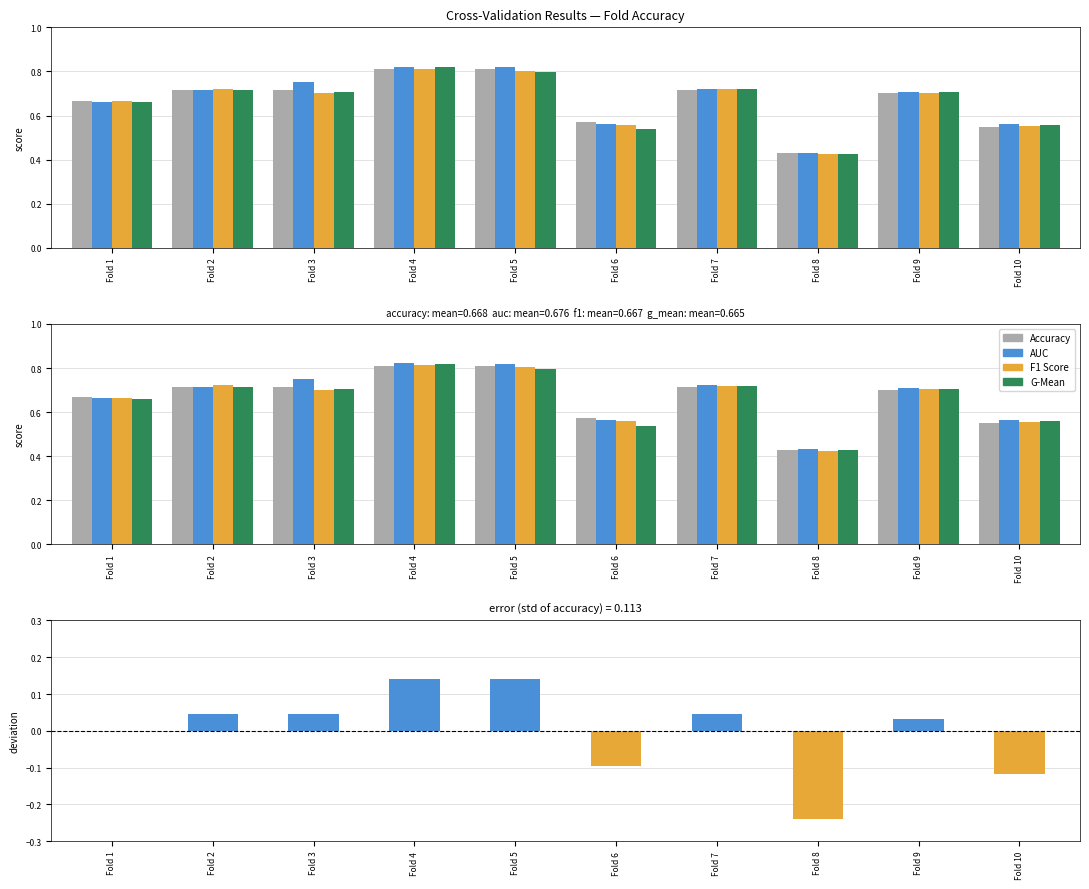

True or false: auc has a value of 0.7 at Fold 8.

False